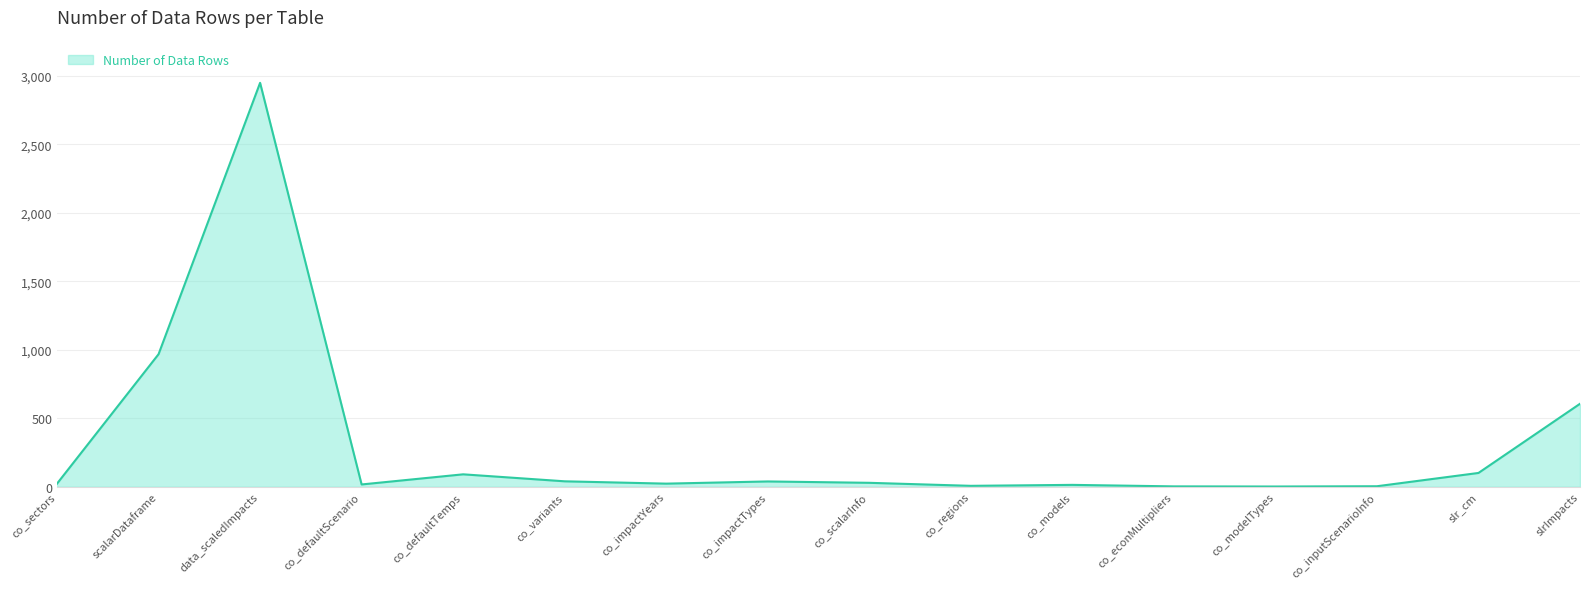

Which label corresponds to the largest value in the chart?

data_scaledImpacts